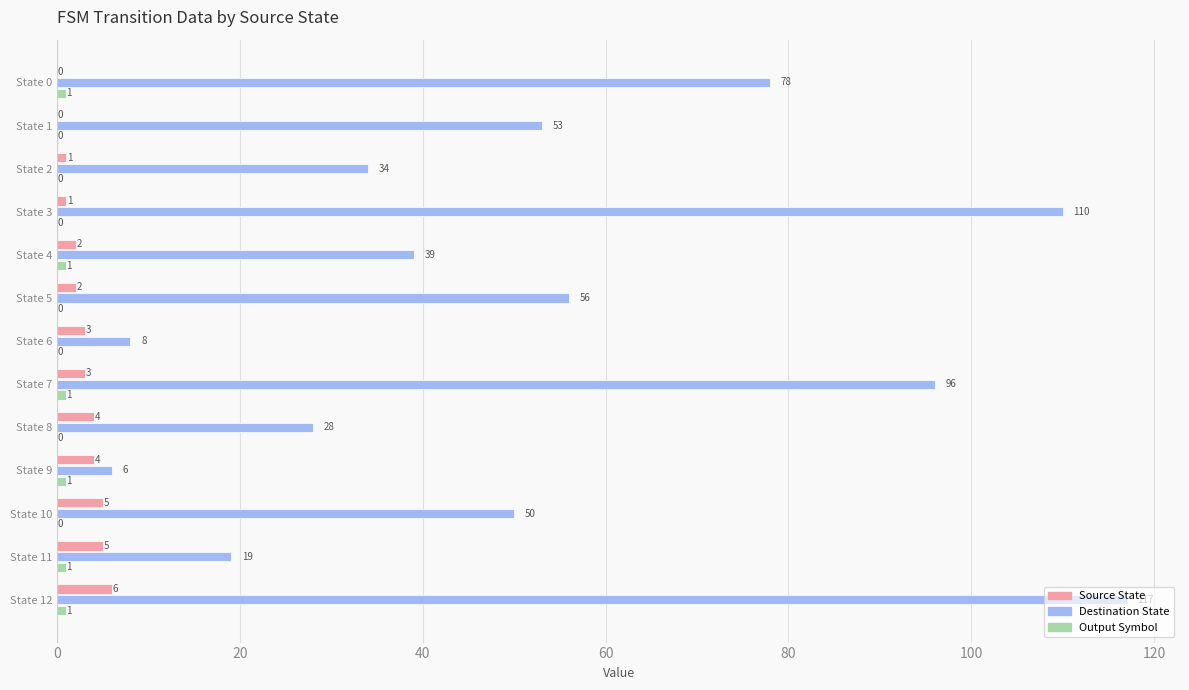

What is the greatest value displayed?

117